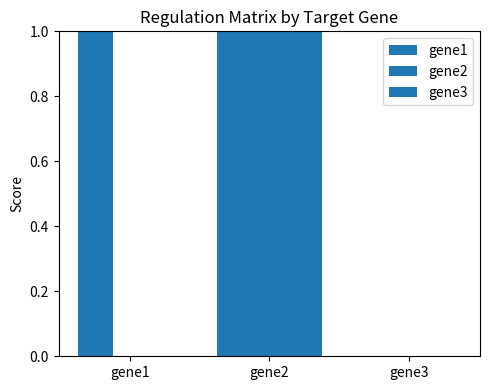

What is the highest value of the gene2 series?

1